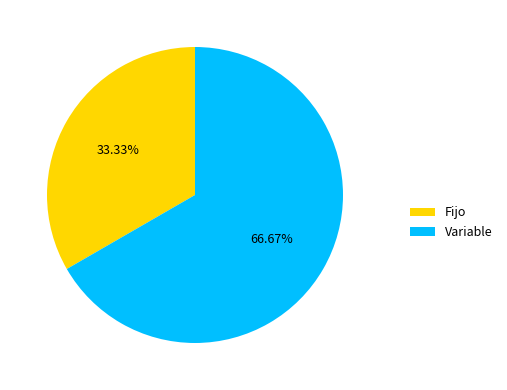

To the nearest percent, what is the difference between the Fijo and Variable slice percentages?

33%